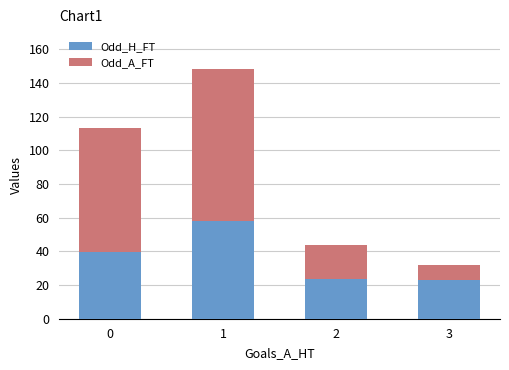

Is it true that Odd_H_FT equals 18.8 at 0?

False